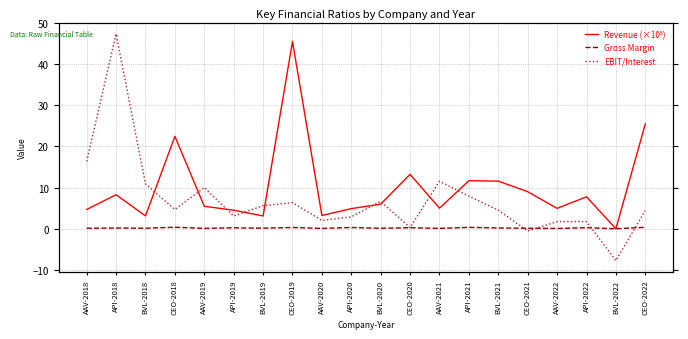

At which label does Revenue (×10⁵) first exceed 5?

API-2018